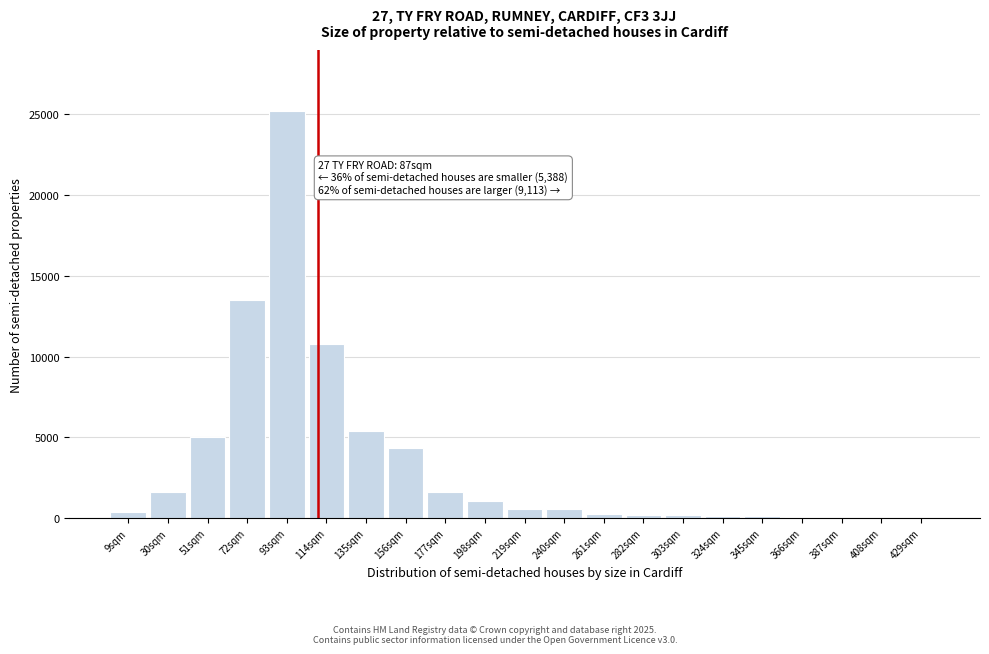

What is the sum of all values?

71012.7